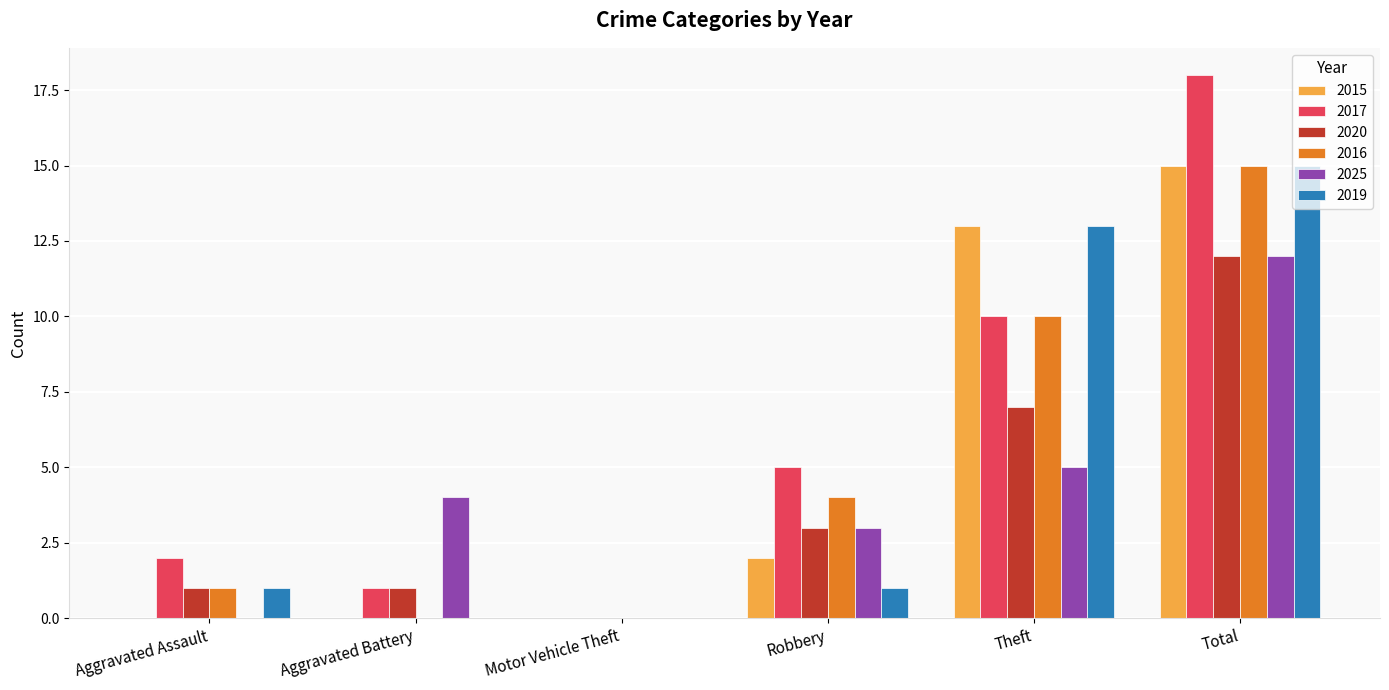

Which series has the largest total across all categories?

2017